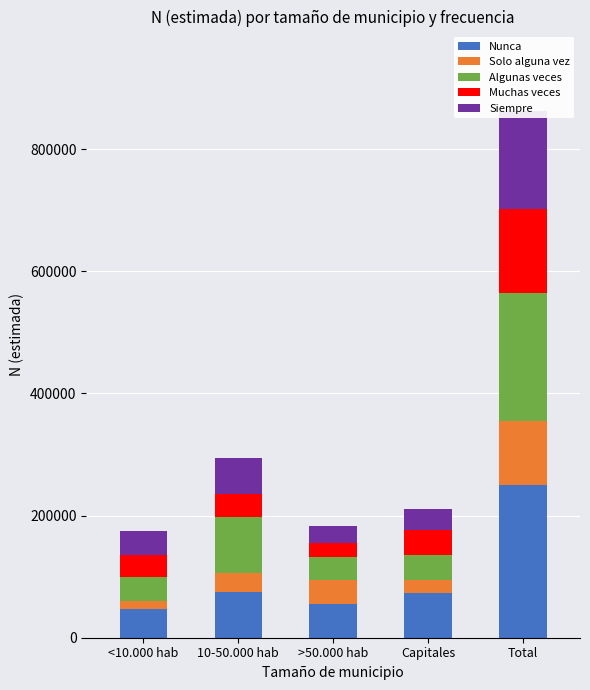

What is the sum of all Muchas veces values?

277605